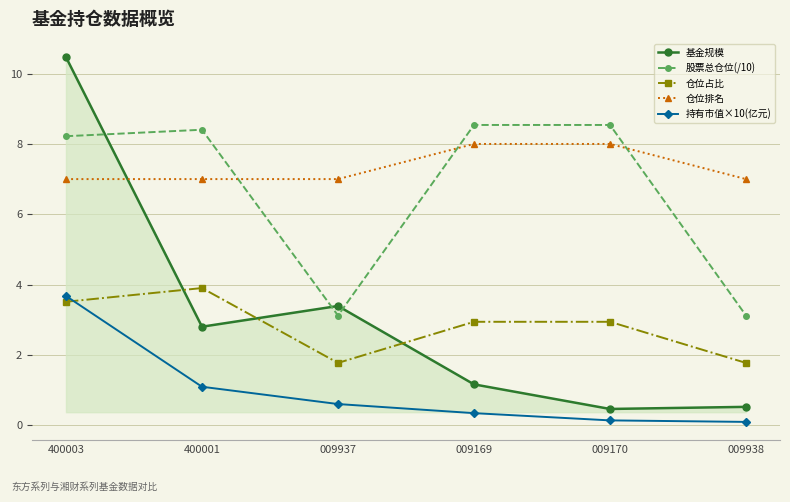

Reading left to right, extract all data points from this chart.

基金规模: 10.5	2.8	3.4	1.2	0.5	0.5
股票总仓位(/10): 8.2	8.4	3.1	8.5	8.5	3.1
仓位占比: 3.5	3.9	1.8	2.9	2.9	1.8
仓位排名: 7.0	7.0	7.0	8.0	8.0	7.0
持有市值×10(亿元): 3.7	1.1	0.6	0.3	0.1	0.1